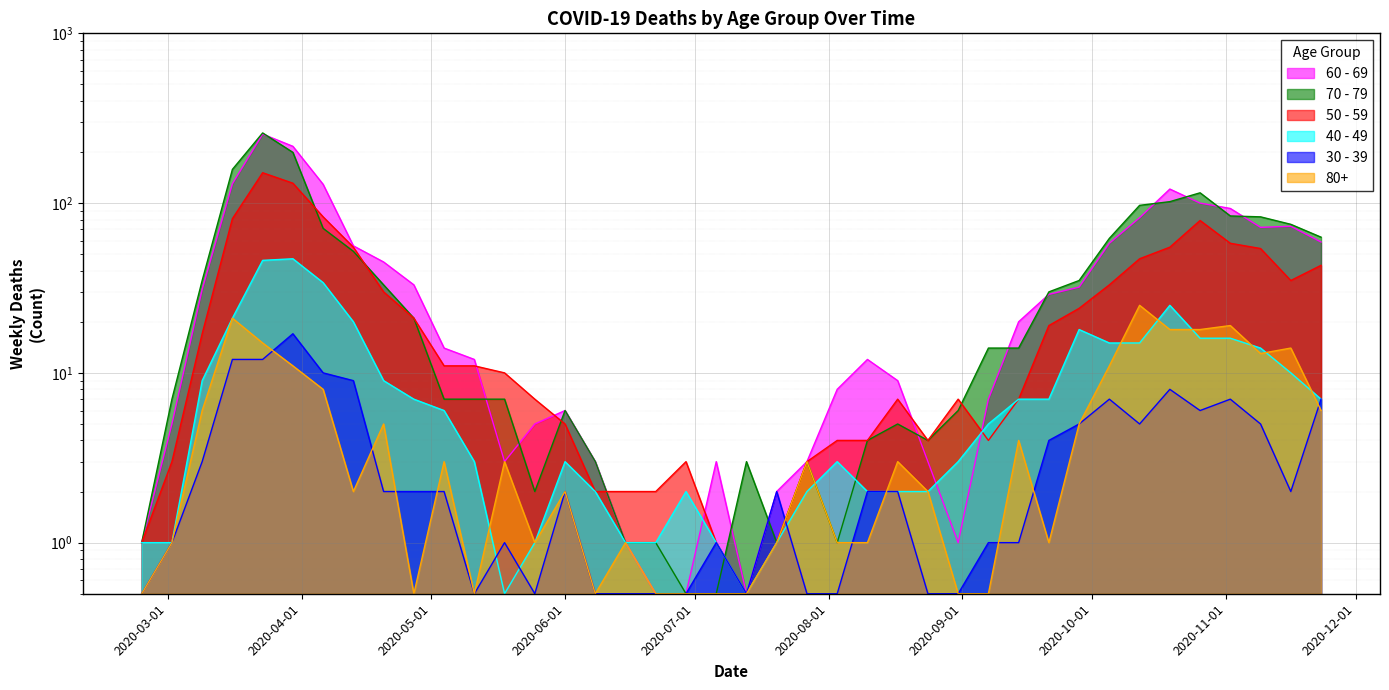

The 80+ series shows 1.6 at 2020-09-21. True or false?

False